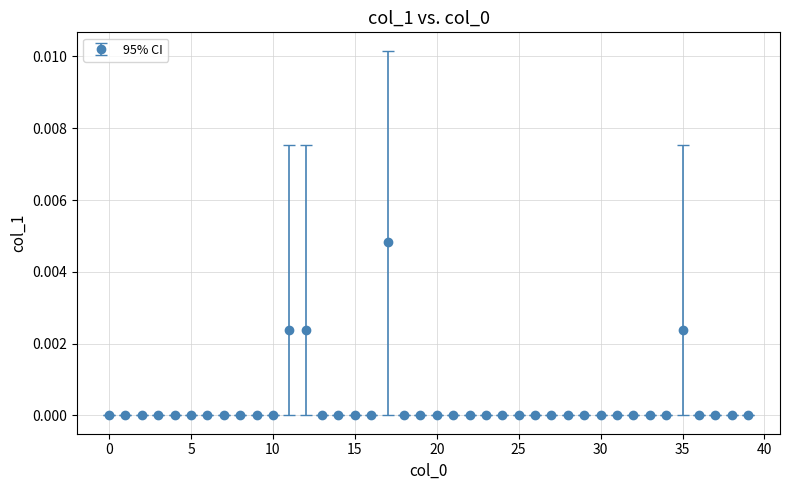

True or false: there are more than 1 points higher than both neighbors.

True